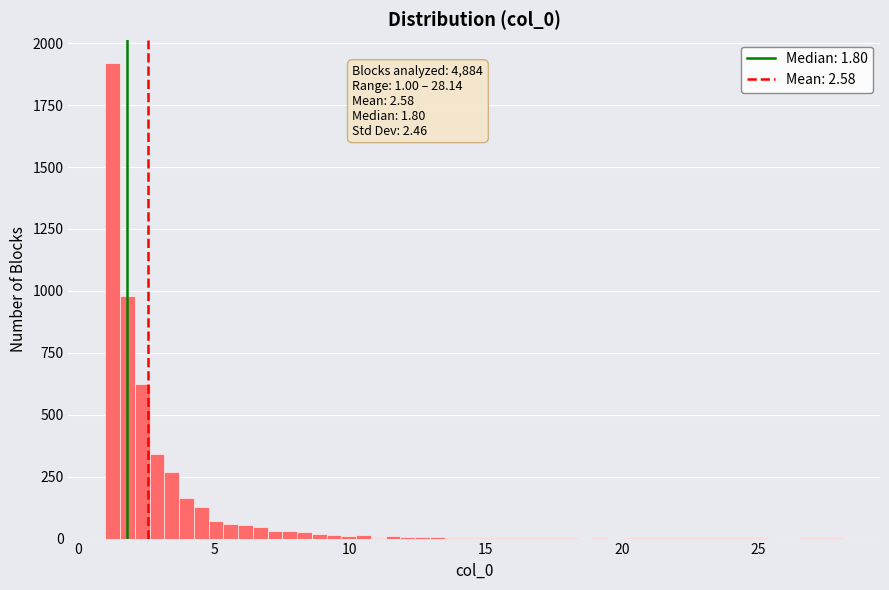

Read against the x-axis, roughly where is the centre of the tallest bar?

1.5